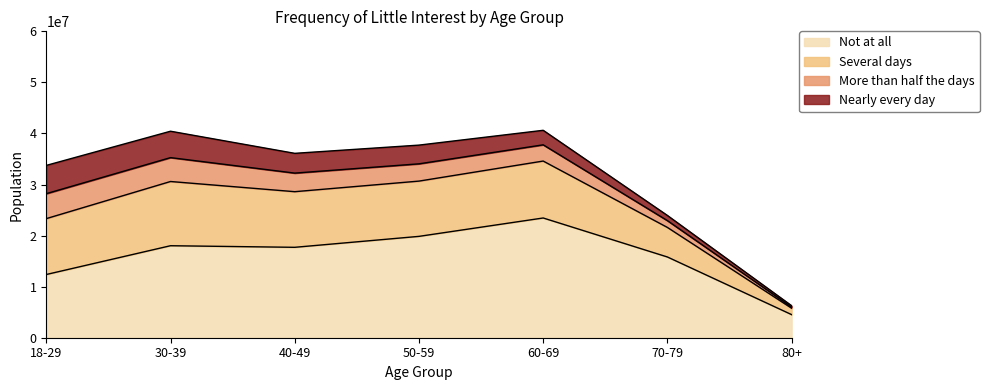

What is the label of the 7th point from the right?

18-29